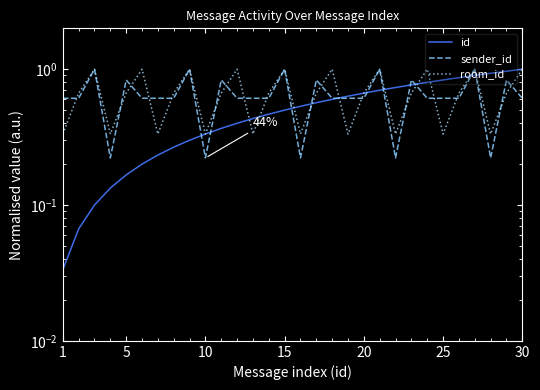

Is the value of id at 25 greater than the value of sender_id at 15?

No